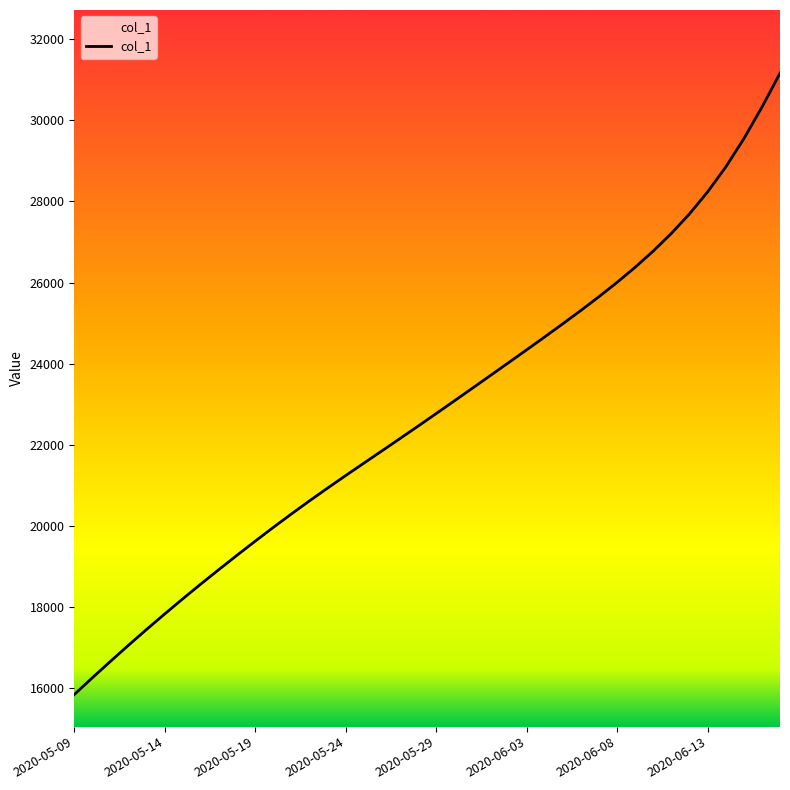

What is the difference between the maximum and minimum values?

15318.1